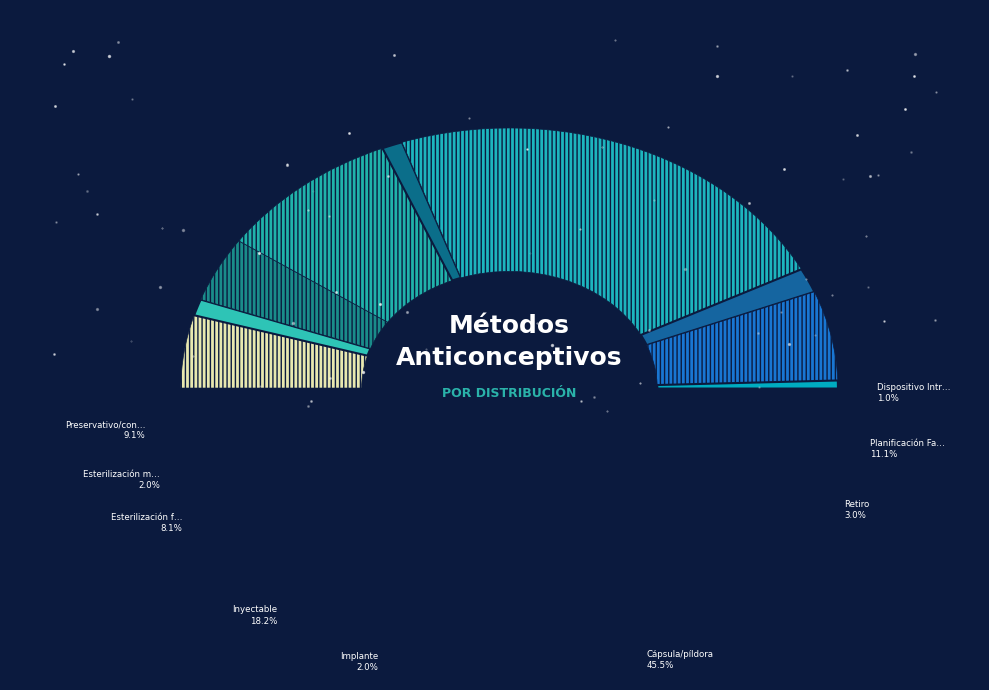

To the nearest percent, what portion does Esterilización masculina represent?

2%